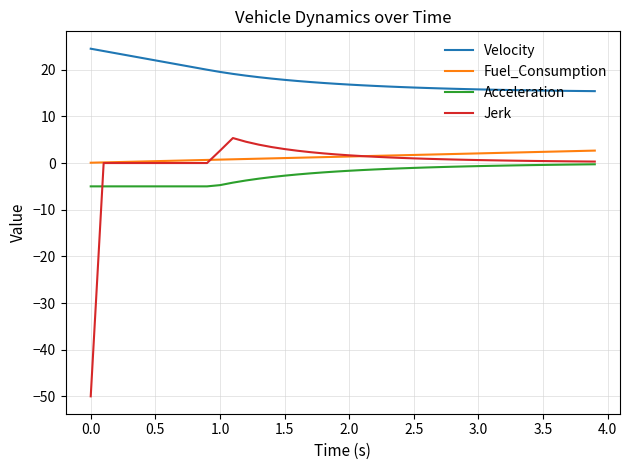

Which series has the widest spread of values?

Jerk